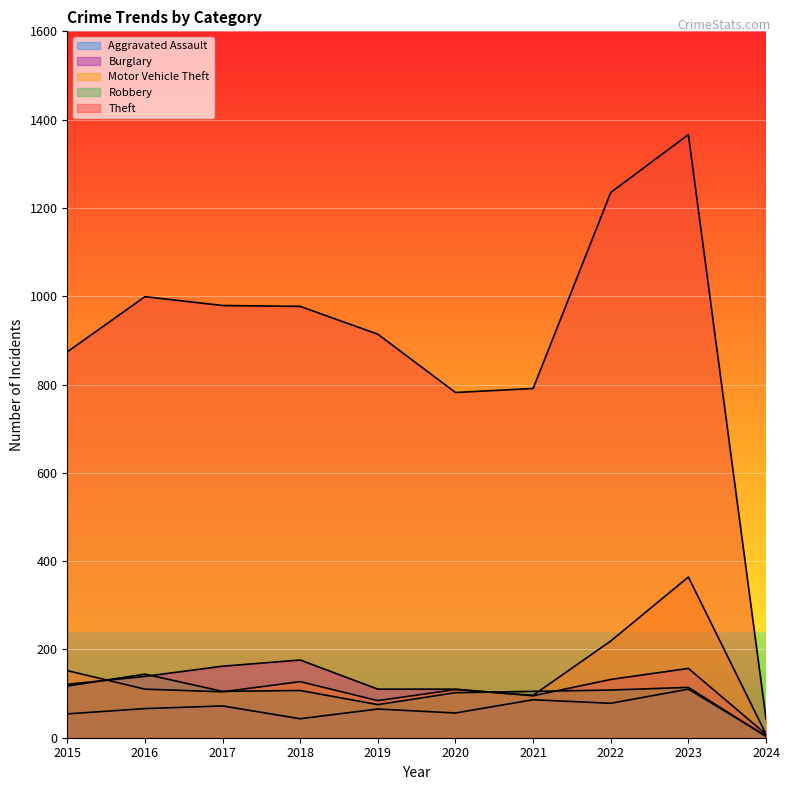

Which series changed the most between 2018 and 2022?

Theft